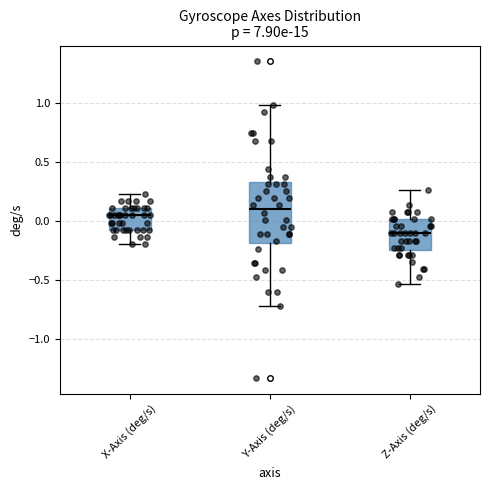

Reading left to right, read every box against the y-axis: the position of its median line, the range the box covers, and the ends of its whiskers. The values are not printed on the chart, so give them approximately, as read against the axis.

X-Axis (deg/s): median 0.05, box -0.10 to 0.10, whiskers -0.20 to 0.25
Y-Axis (deg/s): median 0.10, box -0.20 to 0.35, whiskers -0.70 to 1.00
Z-Axis (deg/s): median -0.10, box -0.25 to 0.00, whiskers -0.55 to 0.25